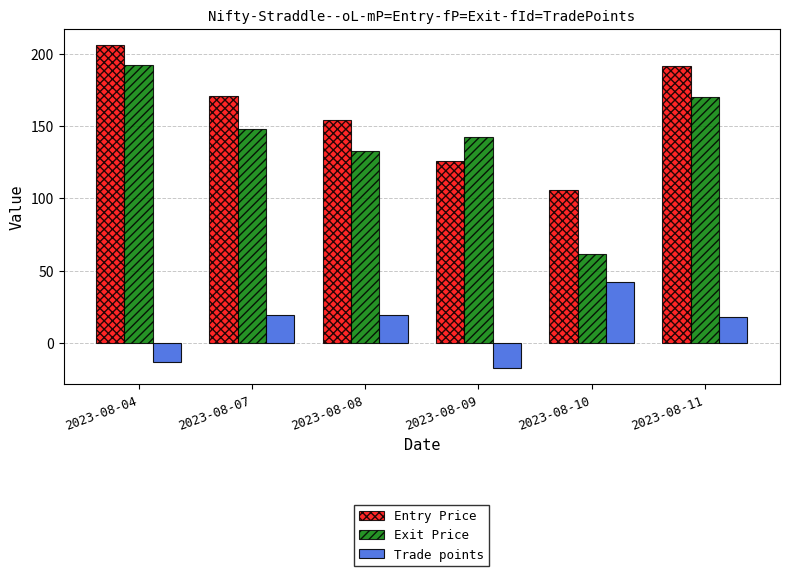

Does the chart contain any negative values?

Yes